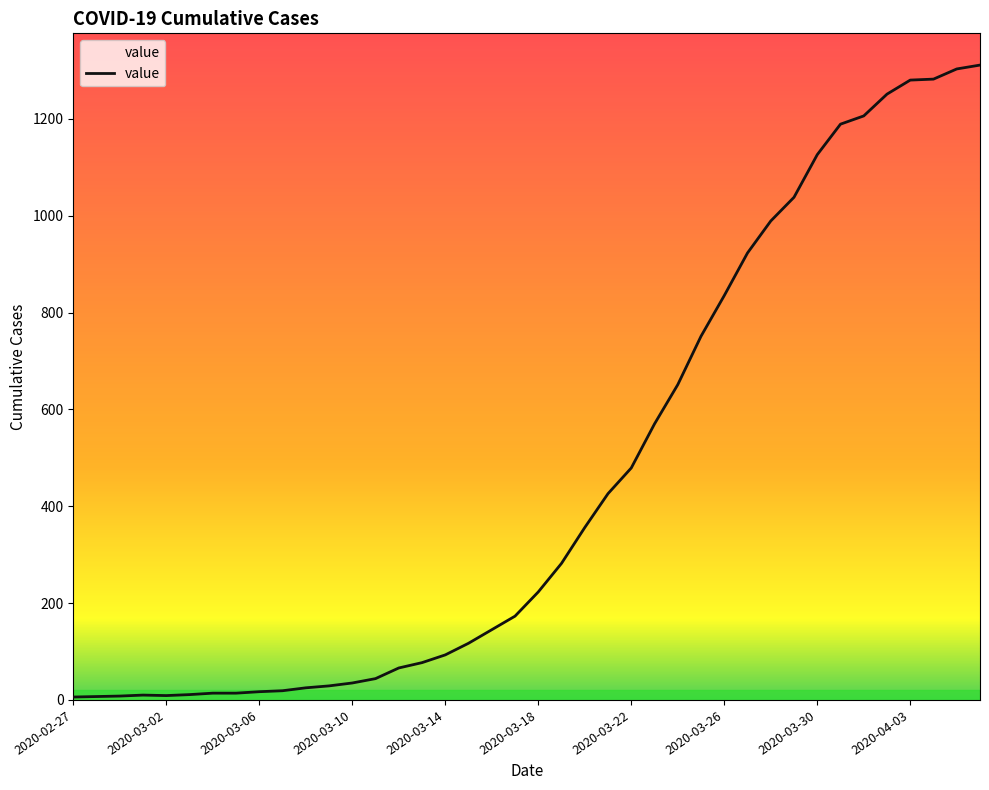

What is the average value?

460